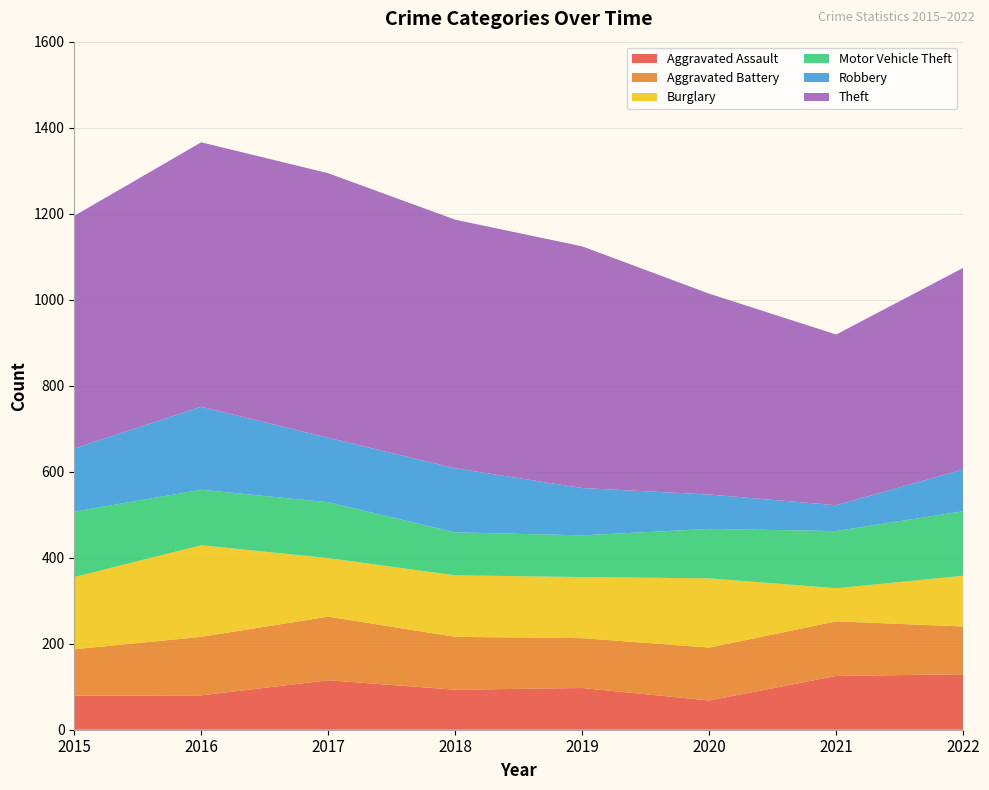

Reading left to right, extract all data points from this chart.

Aggravated Assault: 2015=79	2016=80	2017=115	2018=93	2019=97	2020=68	2021=125	2022=129
Aggravated Battery: 2015=108	2016=136	2017=148	2018=123	2019=116	2020=123	2021=127	2022=111
Burglary: 2015=168	2016=213	2017=136	2018=143	2019=142	2020=161	2021=77	2022=118
Motor Vehicle Theft: 2015=152	2016=129	2017=130	2018=100	2019=97	2020=115	2021=133	2022=150
Robbery: 2015=147	2016=193	2017=150	2018=149	2019=110	2020=80	2021=60	2022=97
Theft: 2015=541	2016=615	2017=615	2018=578	2019=562	2020=467	2021=397	2022=469